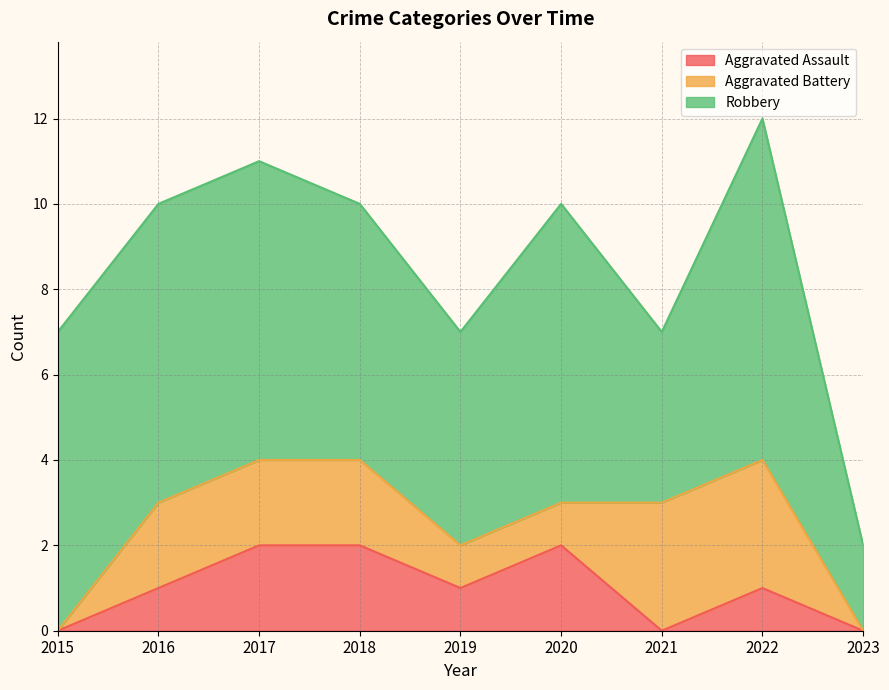

How many interior local peaks does the Robbery series have?

2